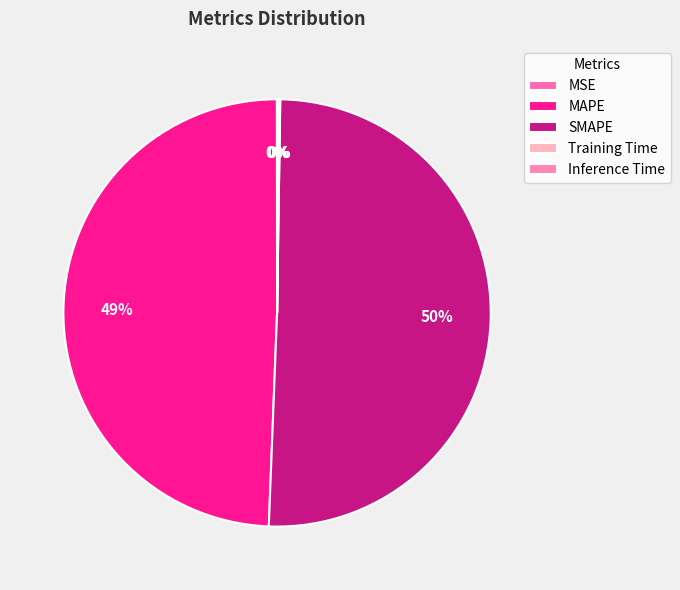

Is the sum of MAPE and SMAPE greater than half?

Yes